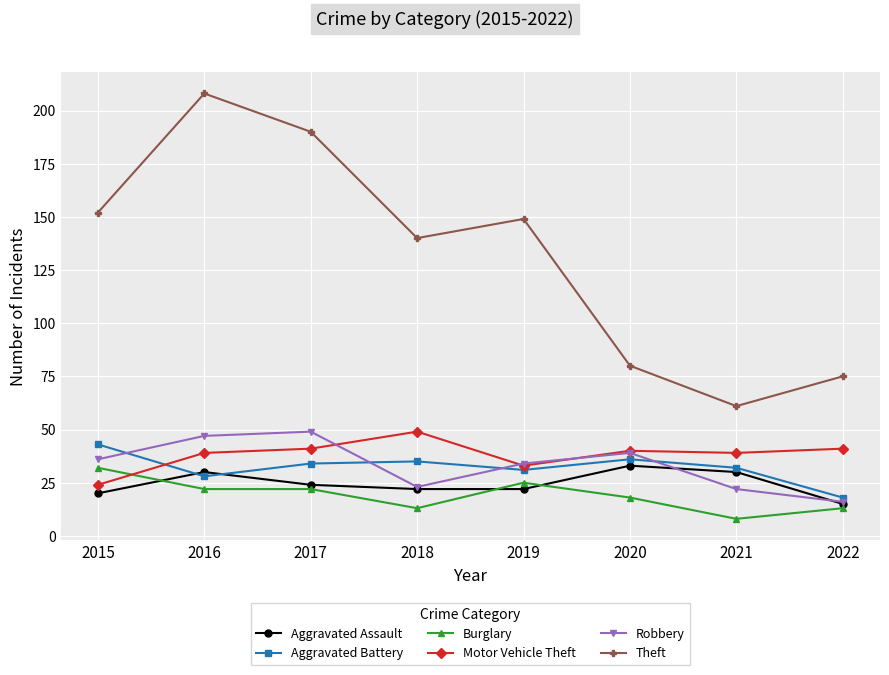

At how many categories does at least one series exceed 64?

7